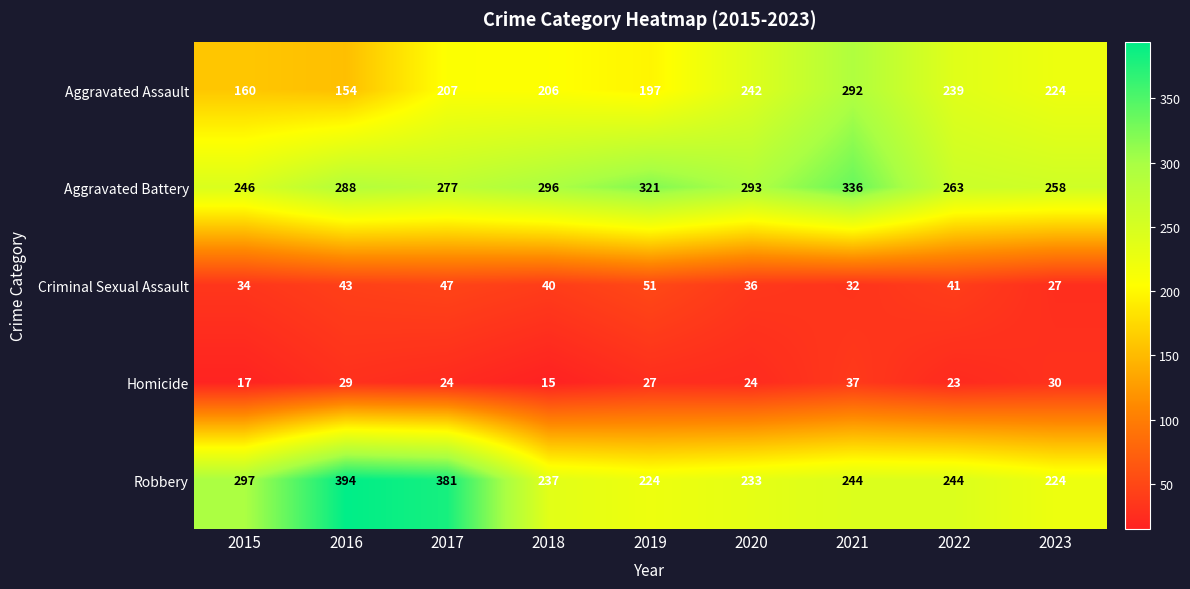

Which series has the largest range (max minus min)?

Robbery